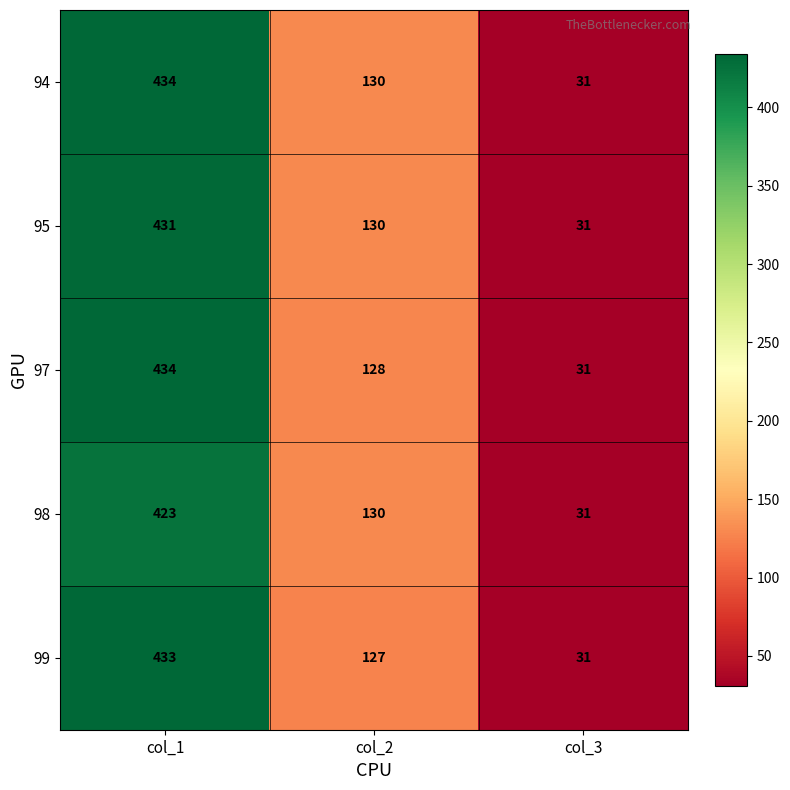

The 97 series shows 19 at col_3. True or false?

False